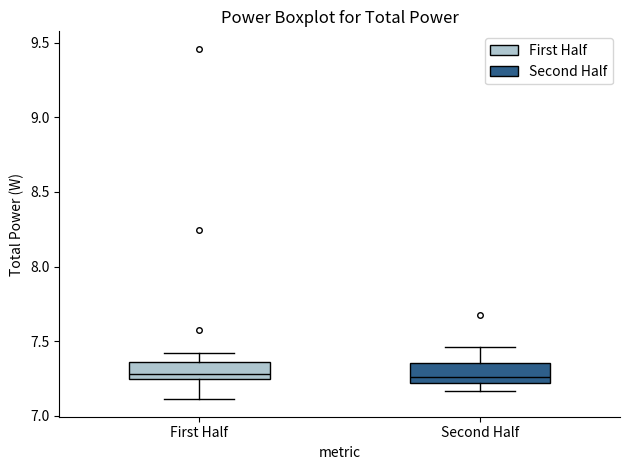

Where is the upper edge of the box for First Half on the y-axis? The values are not printed on the chart, so give them approximately, as read against the axis.

7.35